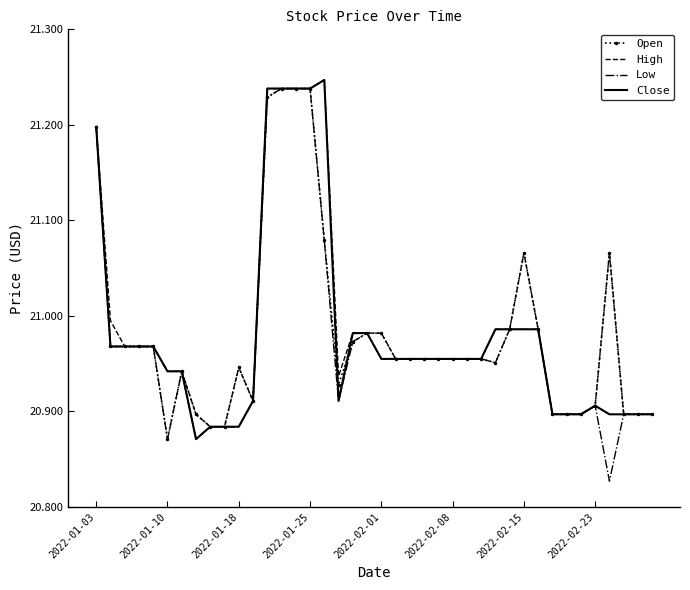

What are all the series names shown in the legend?

Open, High, Low, Close